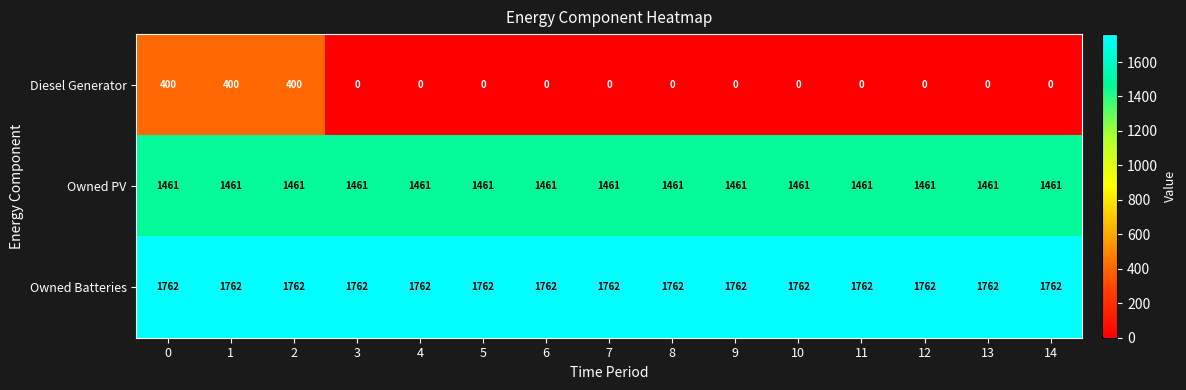

True or false: Owned Batteries has a value of 1762 at 8.

True